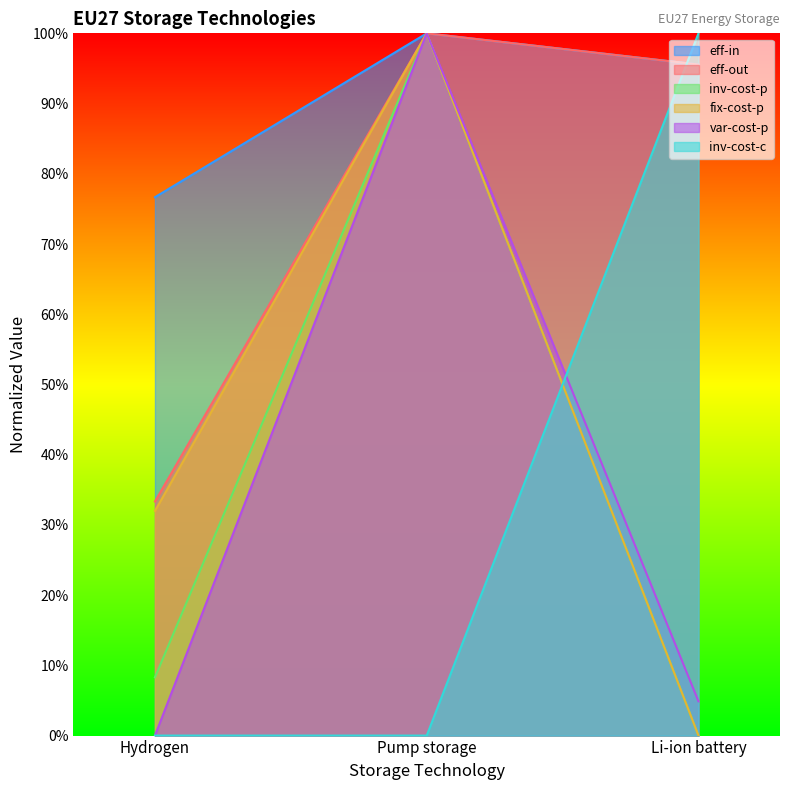

What value does the fix-cost-p series have at Pump storage?

1.0